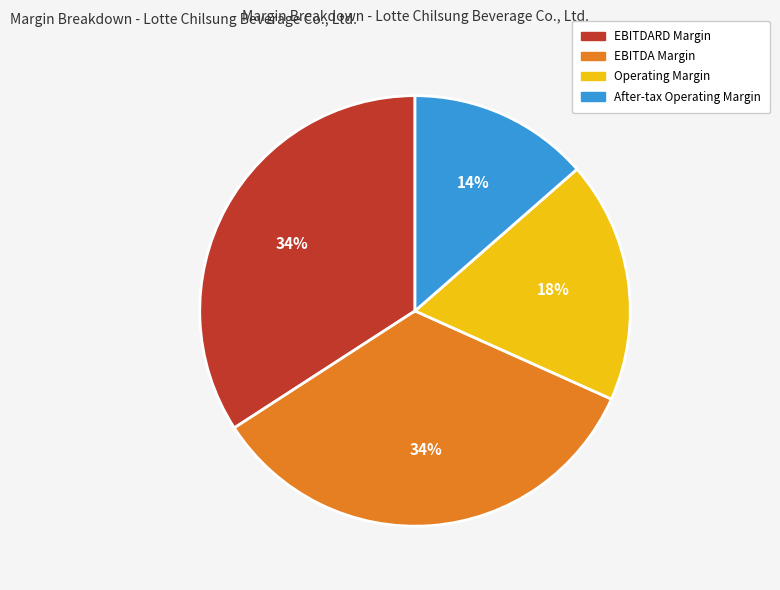

Count the number of slices in the pie.

4